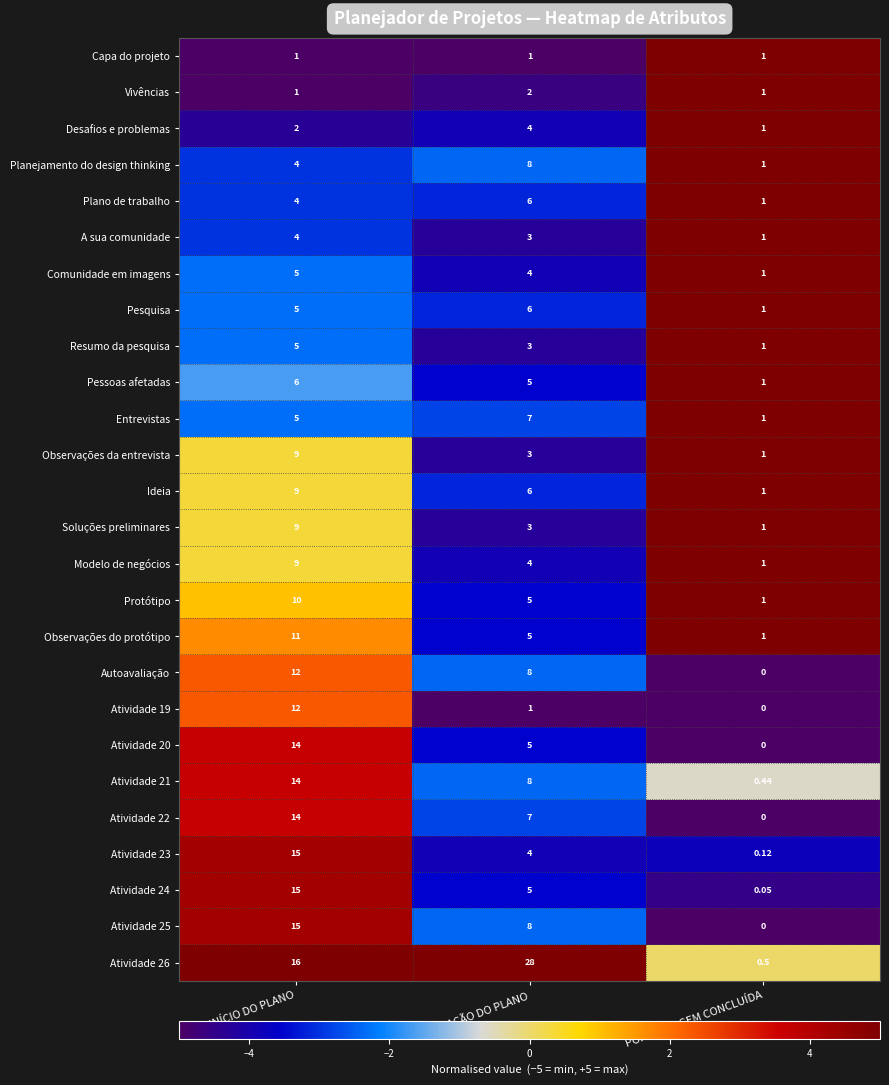

At which category does the chart reach its peak across all series?

DURAÇÃO DO PLANO